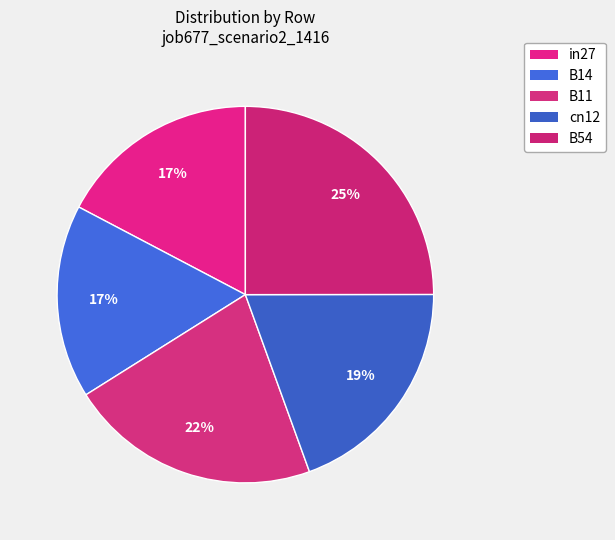

Count the number of slices in the pie.

5